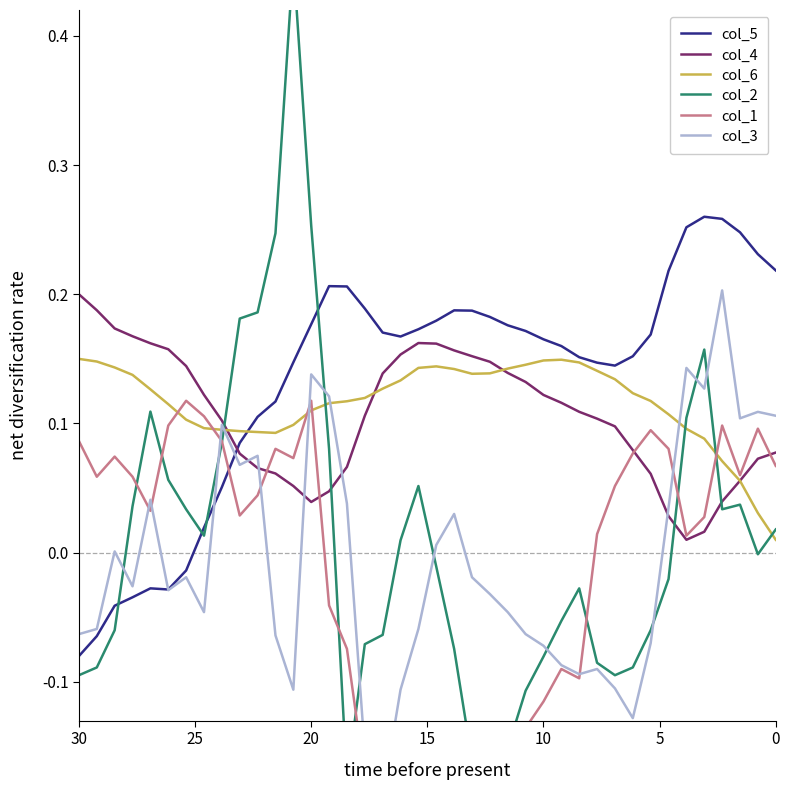

What is the approximate value of col_1 at 0?

0.1